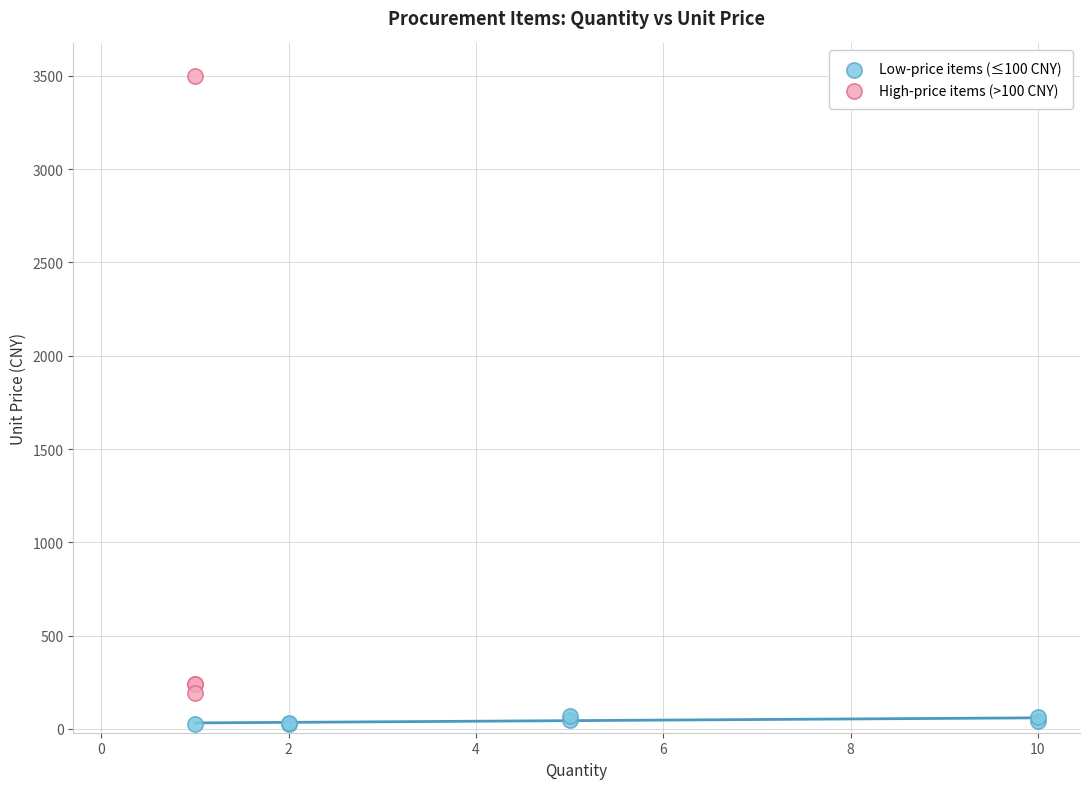

Which series has the widest spread of Y values?

High-price items (>100 CNY)